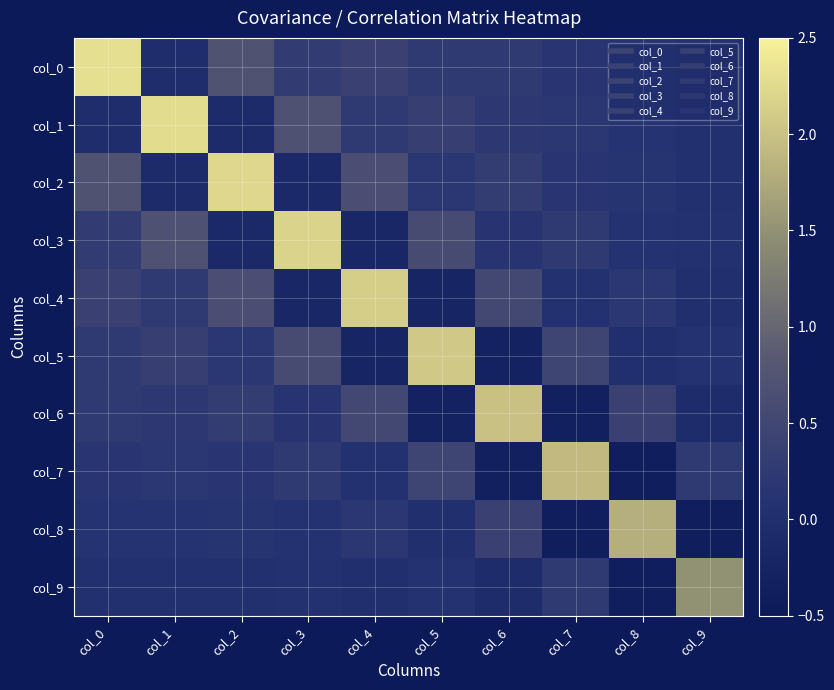

At col_1, list the series in order from largest to smallest.

col_1, col_3, col_5, col_4, col_6, col_7, col_8, col_9, col_0, col_2